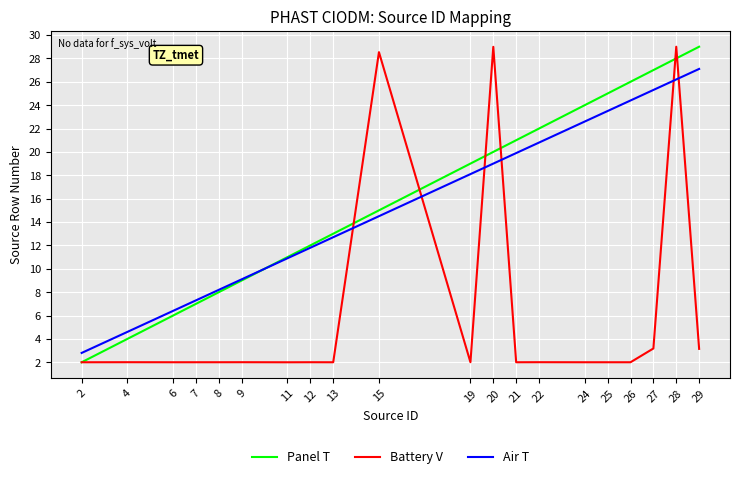

Between 12 and 21, which series saw the biggest shift?

Panel T